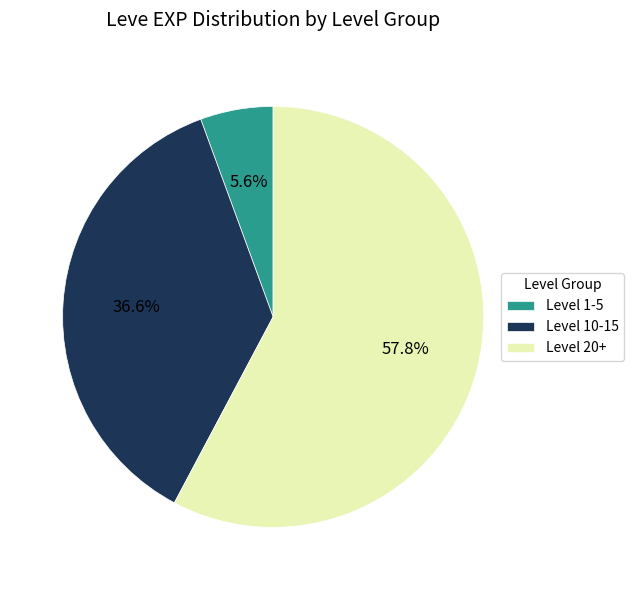

Which slice is the largest?

Level 20+